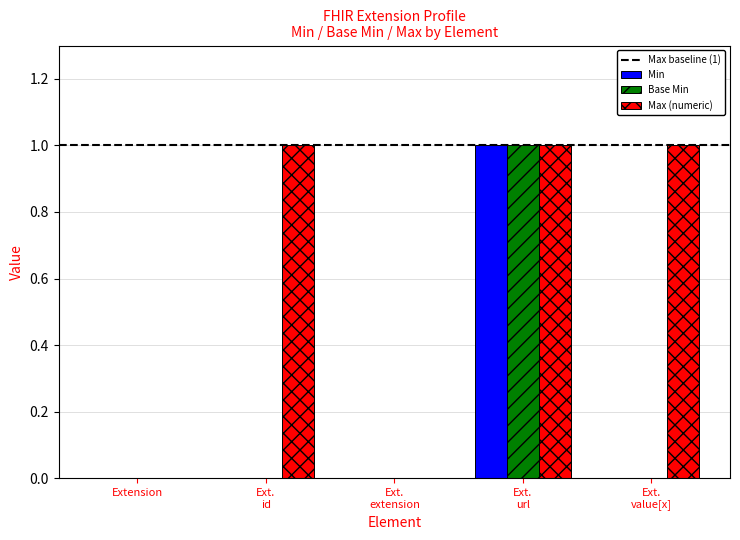

The value of Base Min at Extension is -1. True or false?

False